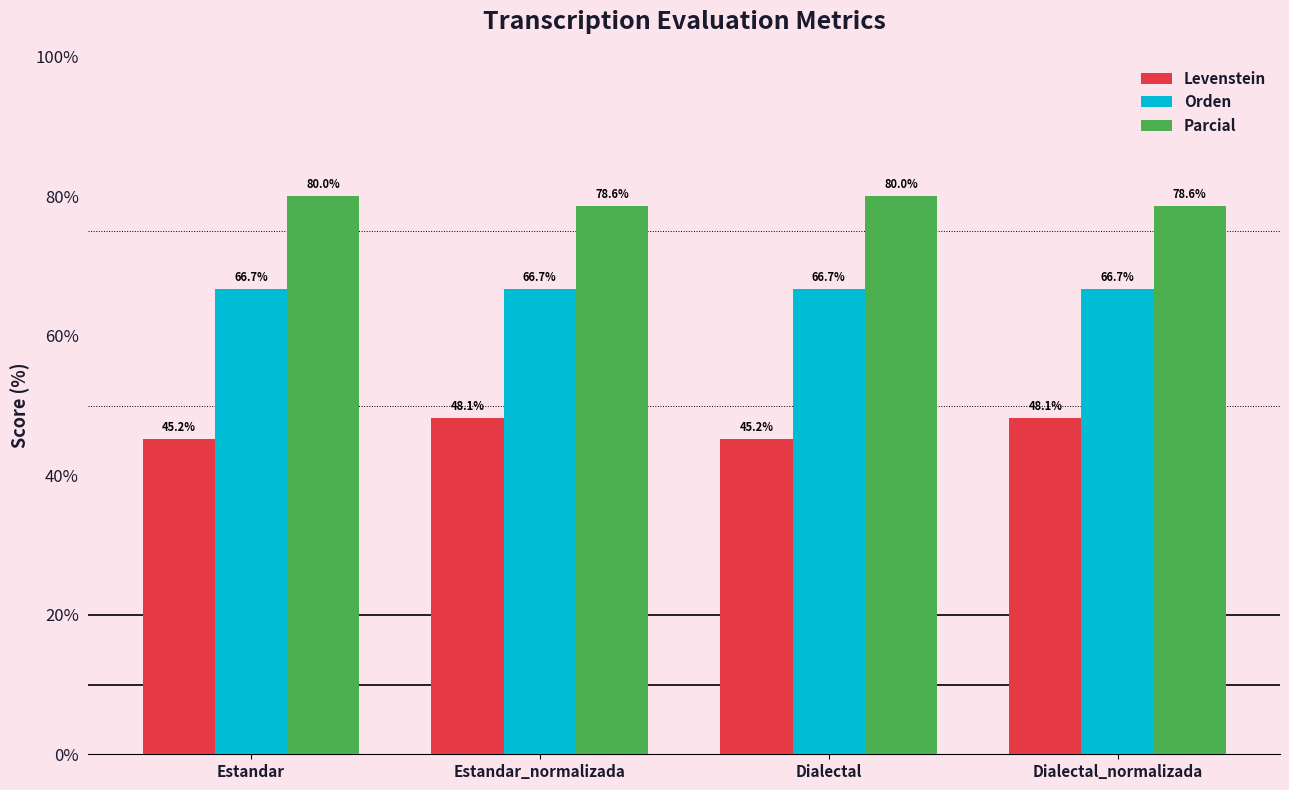

What are all the series names shown in the legend?

Levenstein, Orden, Parcial